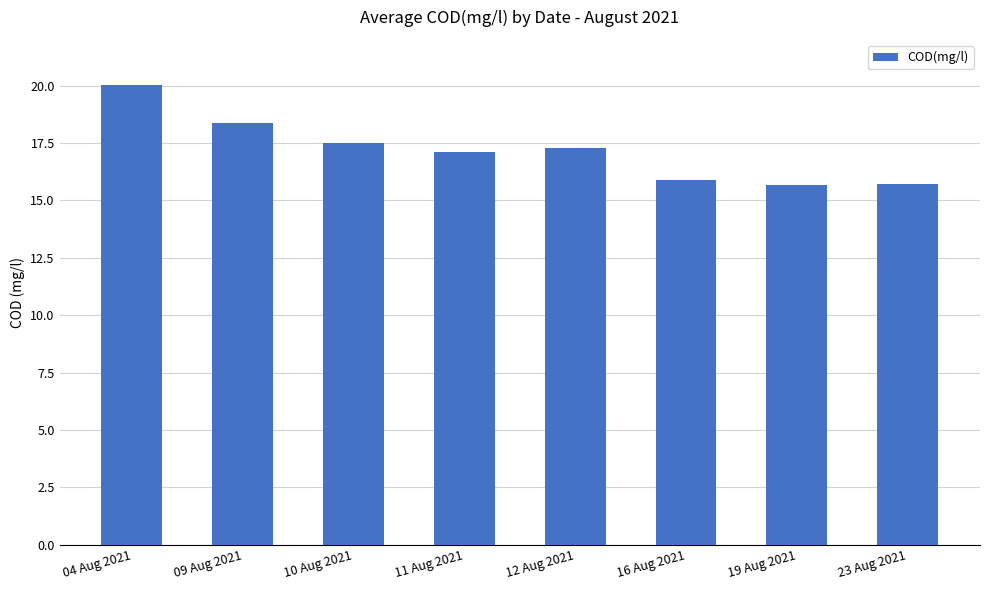

The chart shows a value of 24.5 at 11 Aug 2021. True or false?

False